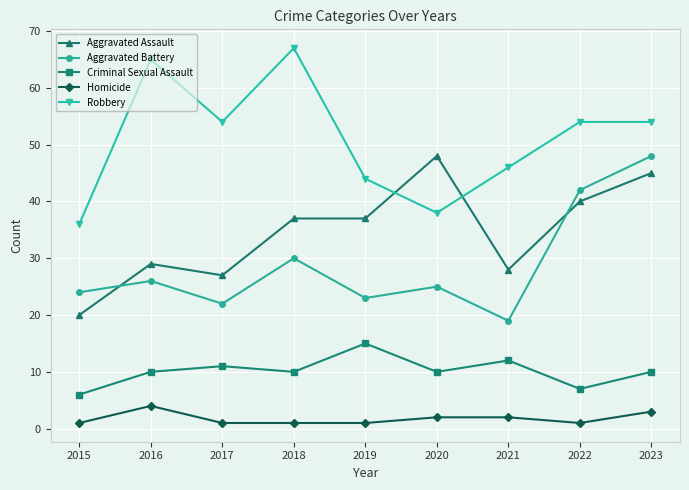

True or false: Aggravated Battery and Aggravated Assault intersect in this chart.

True